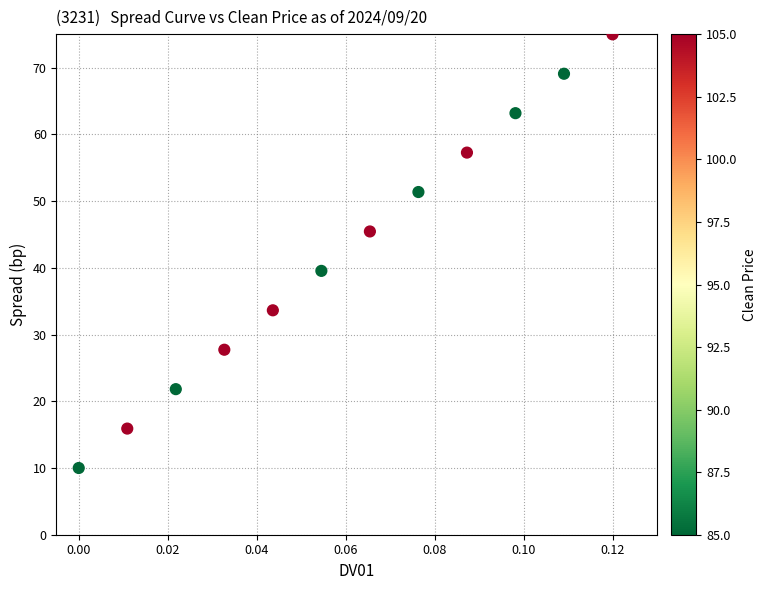

What Y value in the scatter plot is closest to 42?

39.5